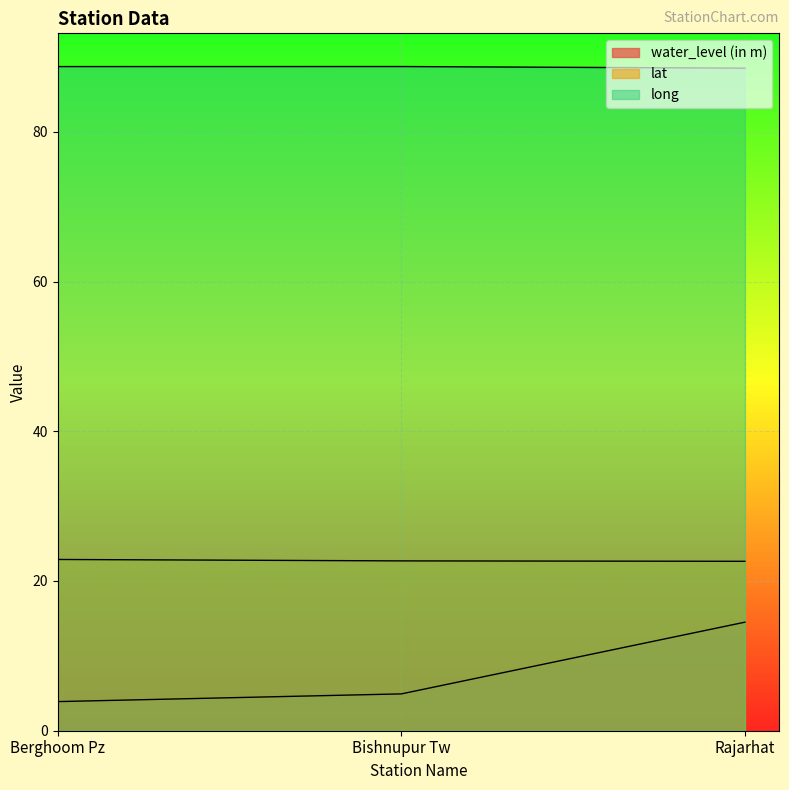

At which label is water_level (in m) closest to 9?

Bishnupur Tw